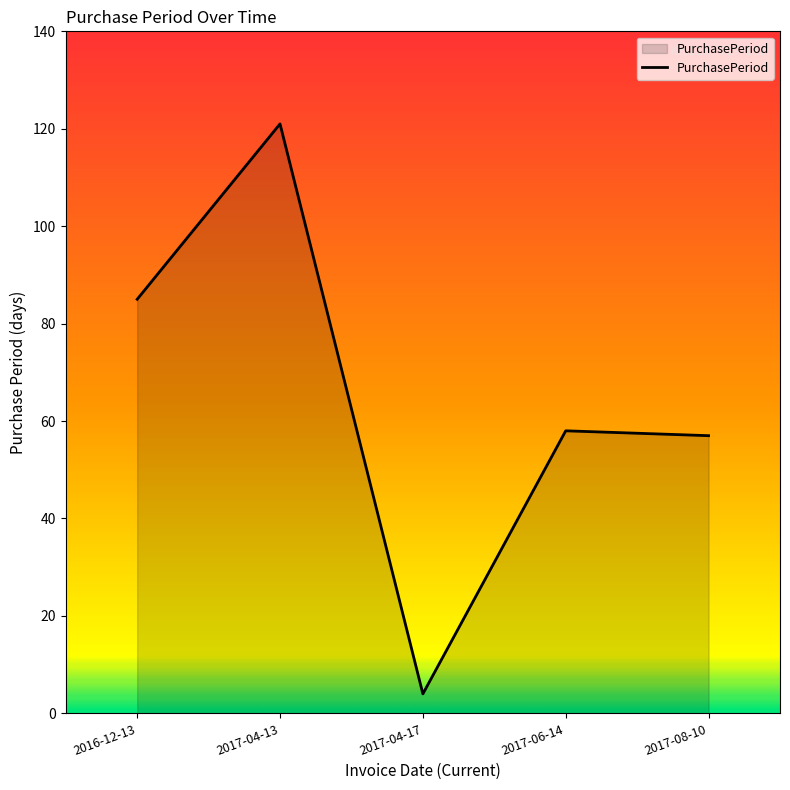

Reading left to right, what are all the values shown in this chart?

85	121	4	58	57